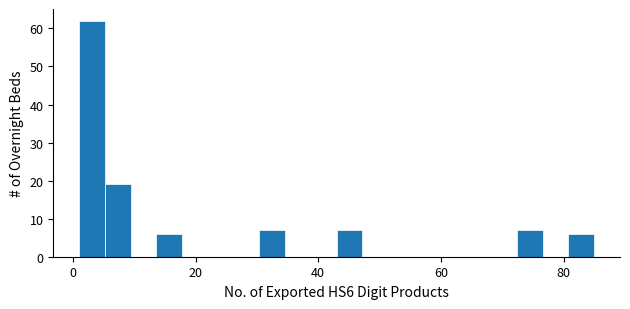

Read against the x-axis, roughly where is the centre of the tallest bar?

4